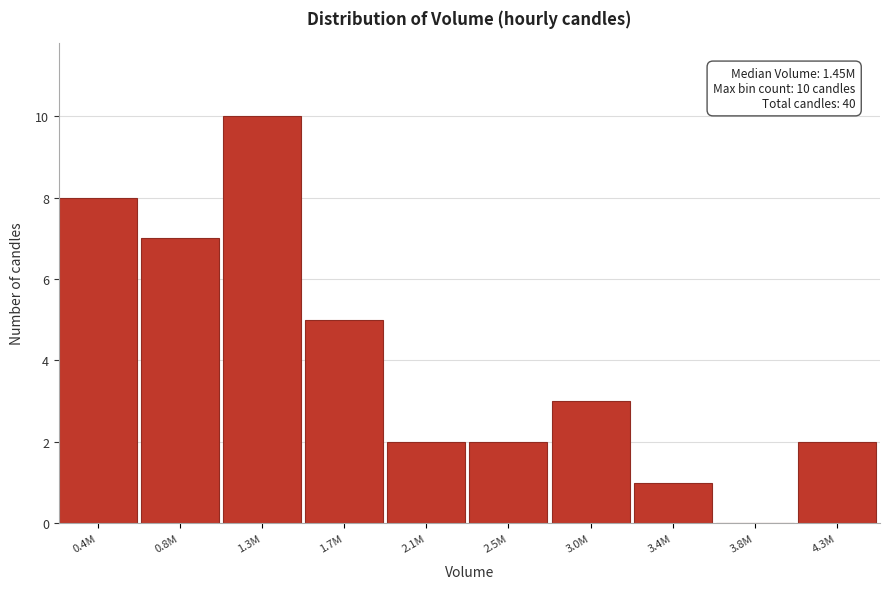

Reading left to right, transcribe all the data shown in this chart.

0.4M=8	0.8M=7	1.3M=10	1.7M=5	2.1M=2	2.5M=2	3.0M=3	3.4M=1	3.8M=0	4.3M=2